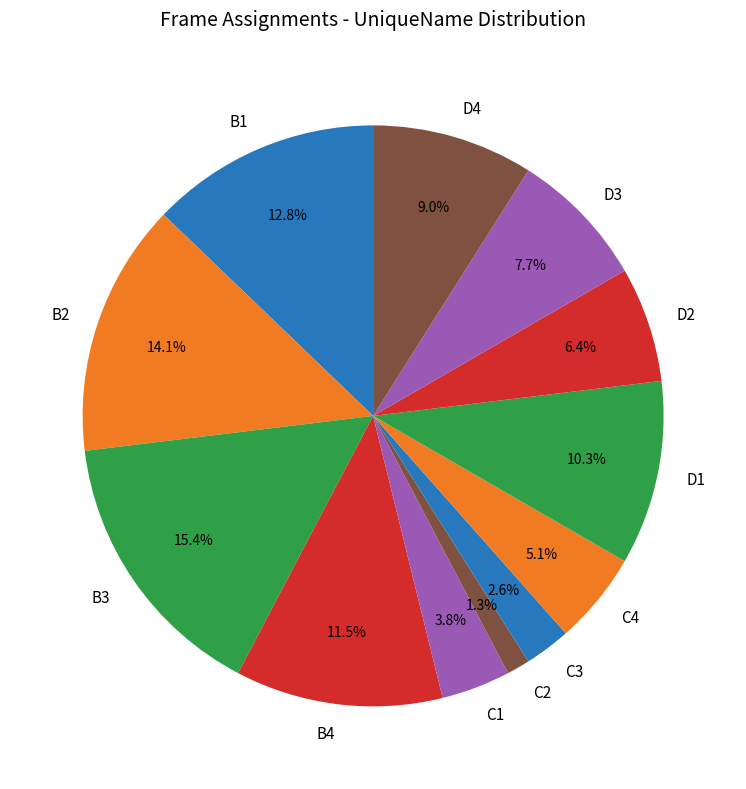

Count the number of slices in the pie.

12